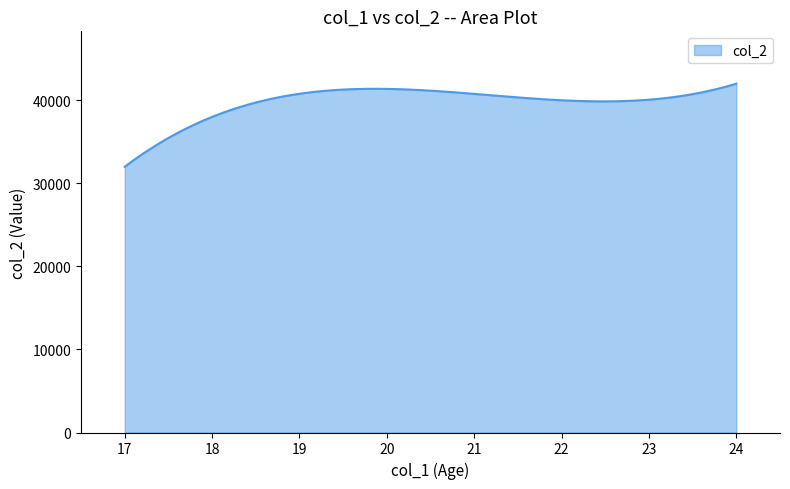

What is the difference between the maximum and minimum values?

10000.0